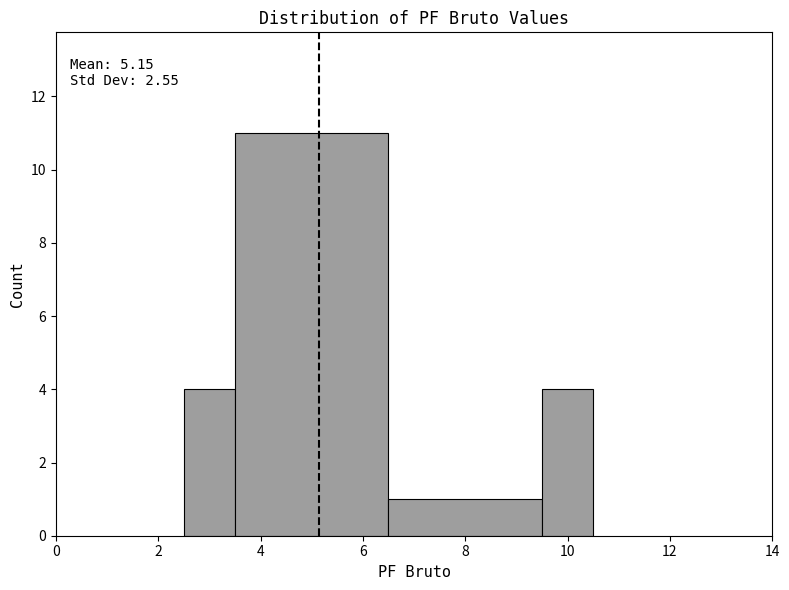

Over which range of the x-axis is the bar tallest?

3.5 to 6.5